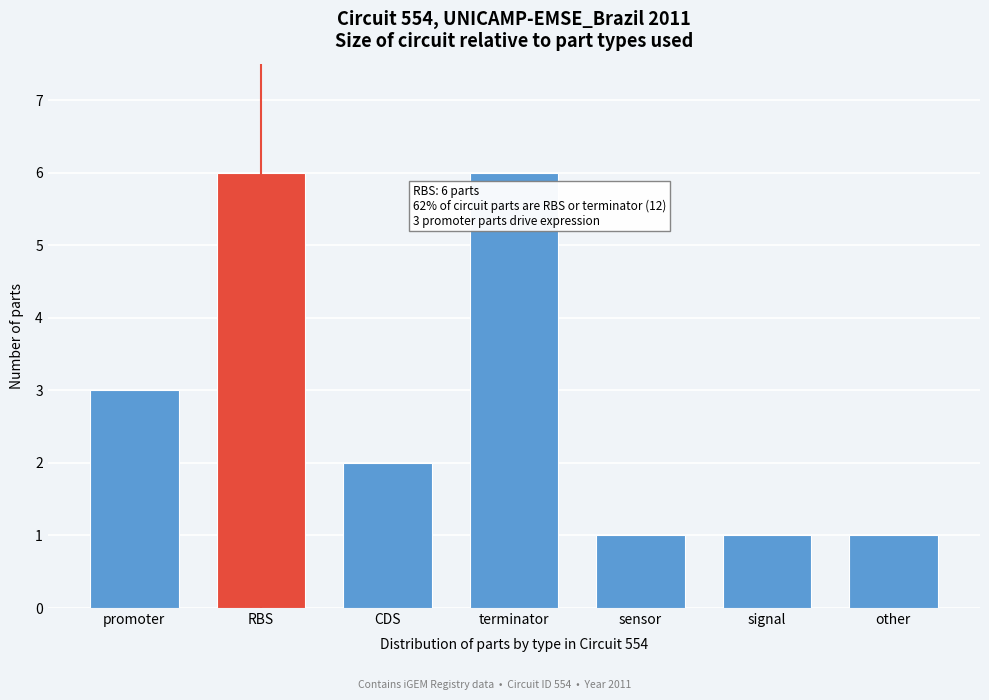

Reading left to right, list all the values displayed in this chart.

promoter=3	RBS=6	CDS=2	terminator=6	sensor=1	signal=1	other=1